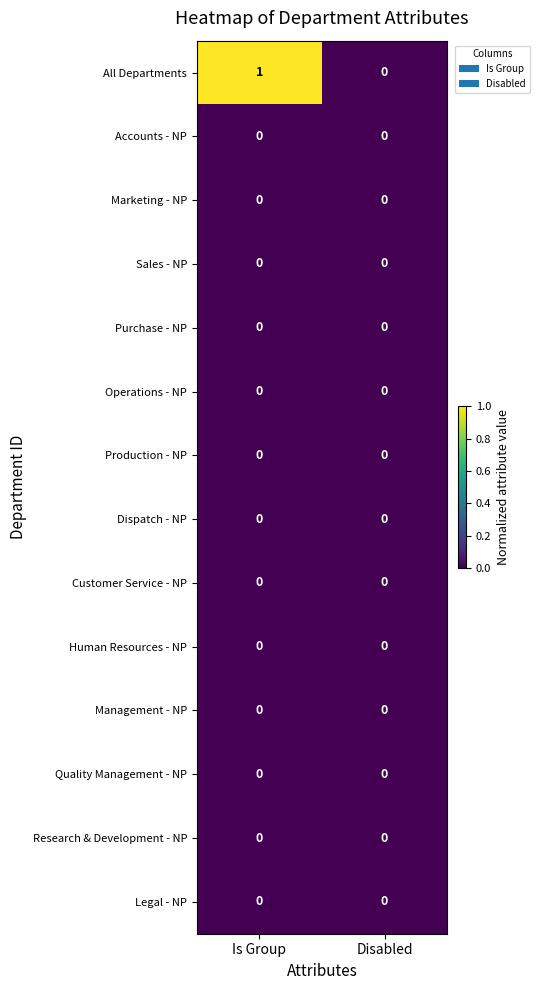

Between Is Group and Disabled, which series saw the biggest shift?

All Departments